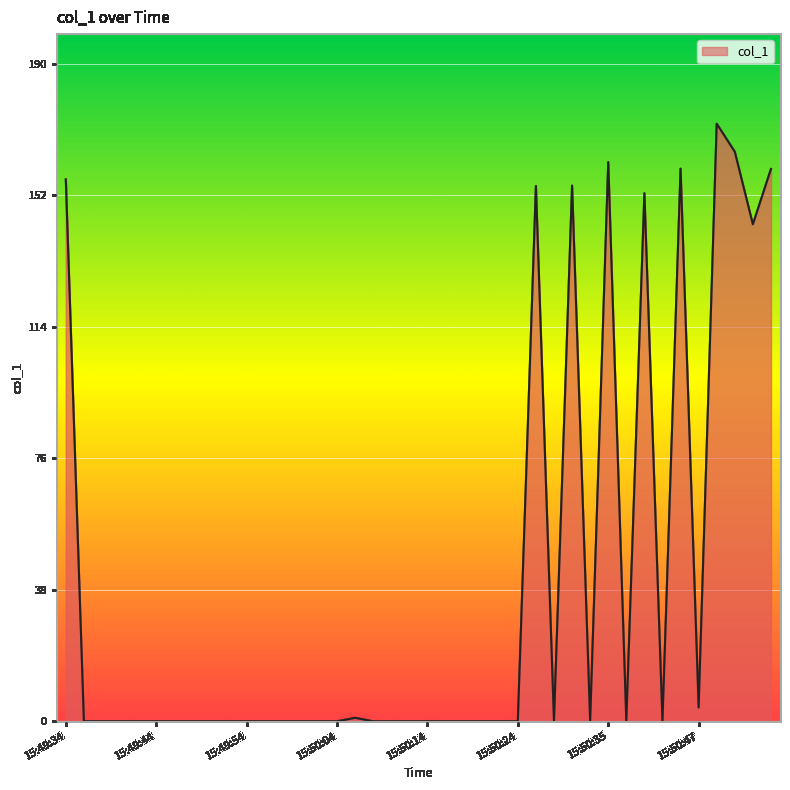

What is the greatest value displayed?

172.9